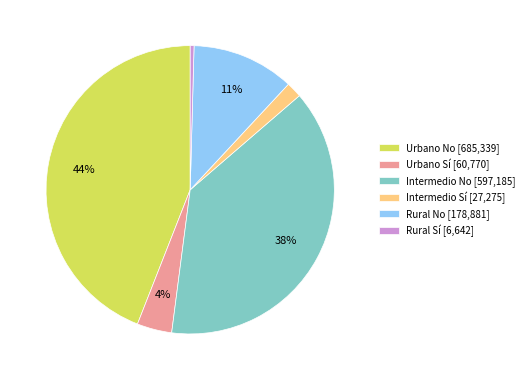

Which has a higher value, Rural Sí or Intermedio Sí?

Intermedio Sí